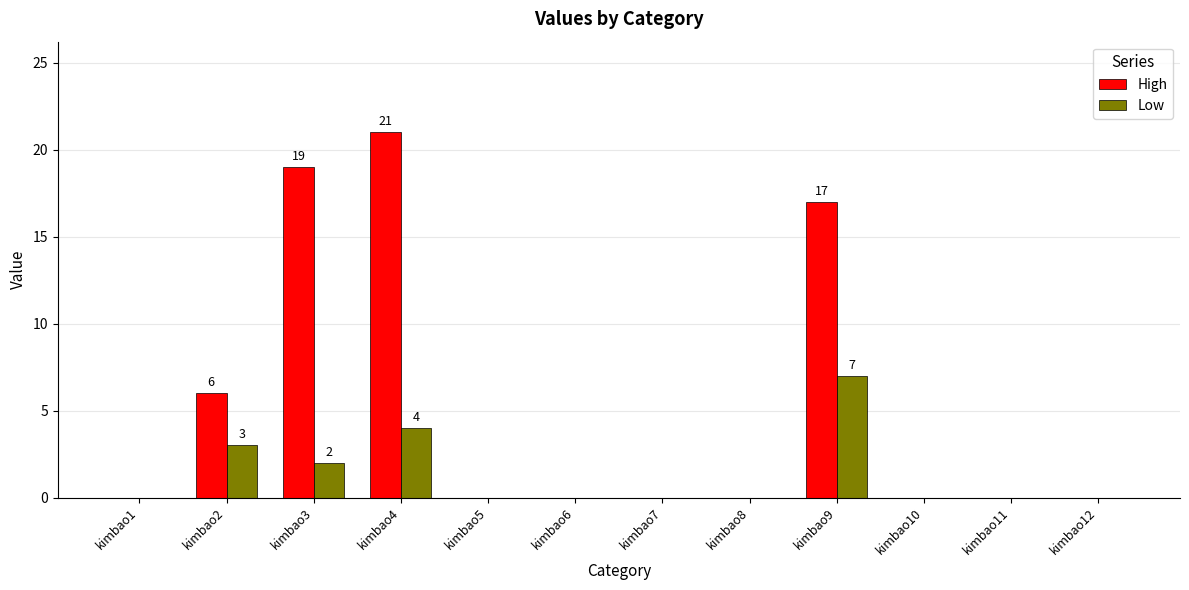

Which series has the largest range (max minus min)?

High